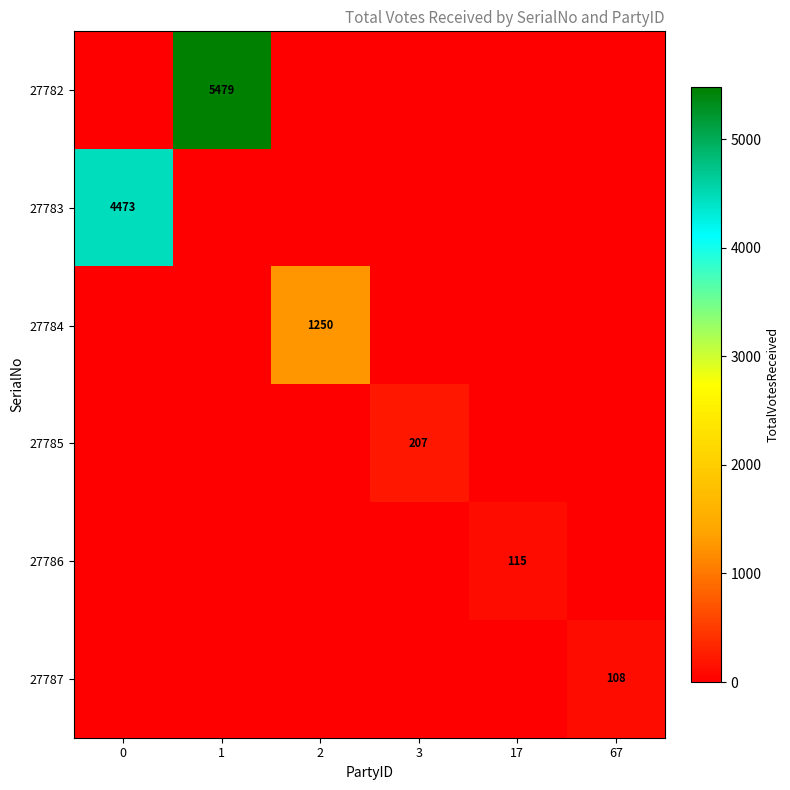

Which series has the largest range (max minus min)?

27782